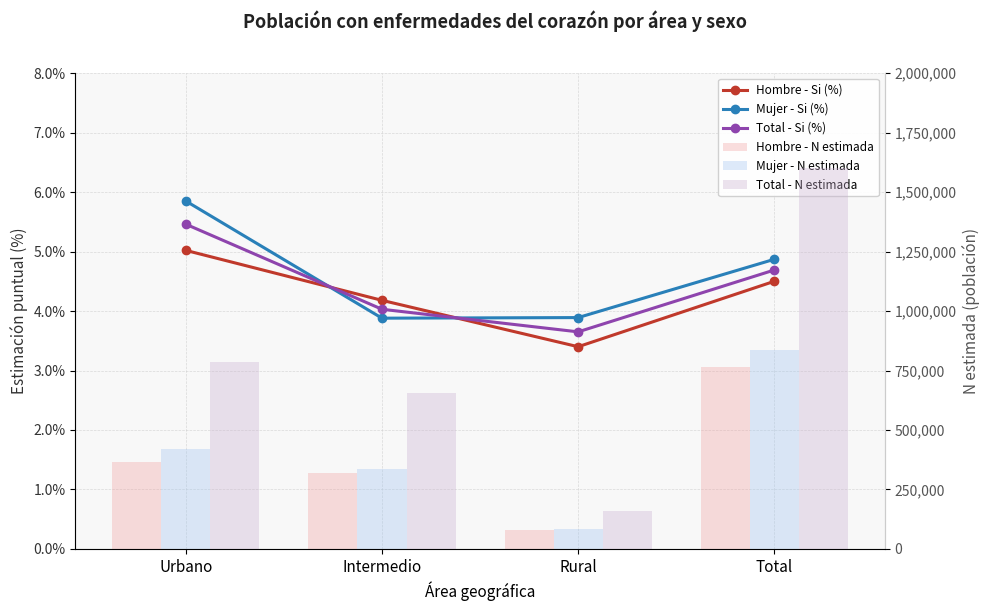

True or false: Mujer - N estimada has a value of 335617.0 at Intermedio.

True